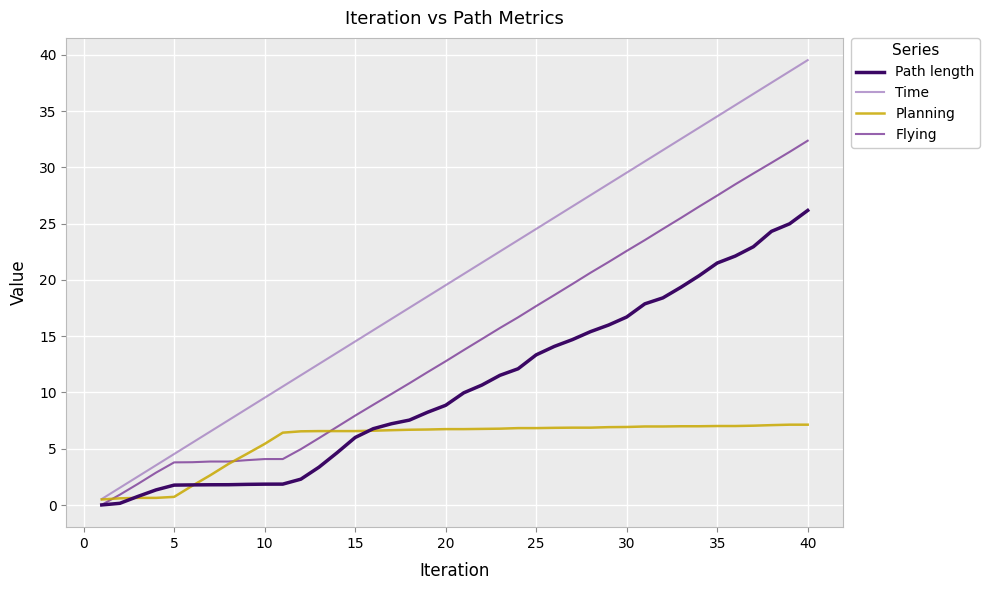

Which series has the largest total across all categories?

Time